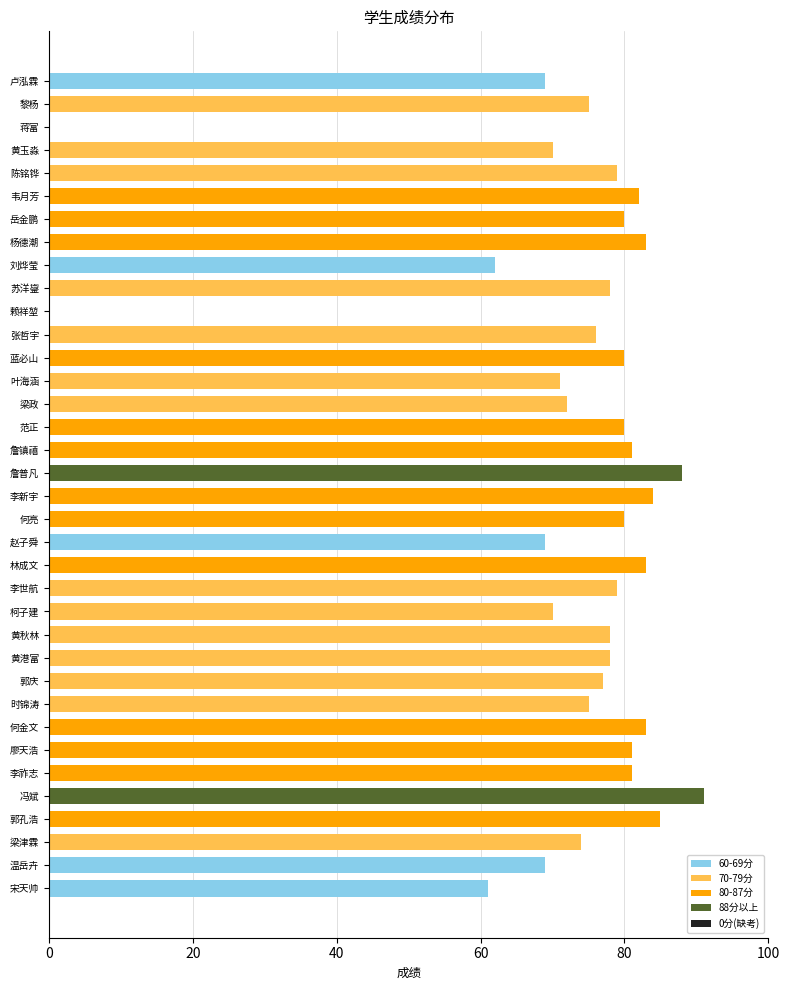

What value does the data have at 黄玉淼?

70